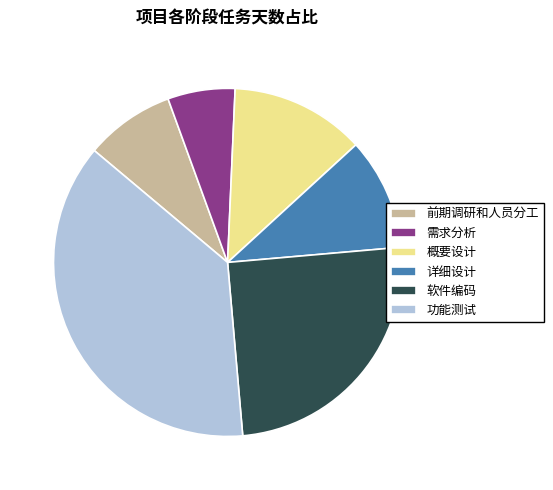

Do 前期调研和人员分工 and 概要设计 together represent more than half of the pie?

No